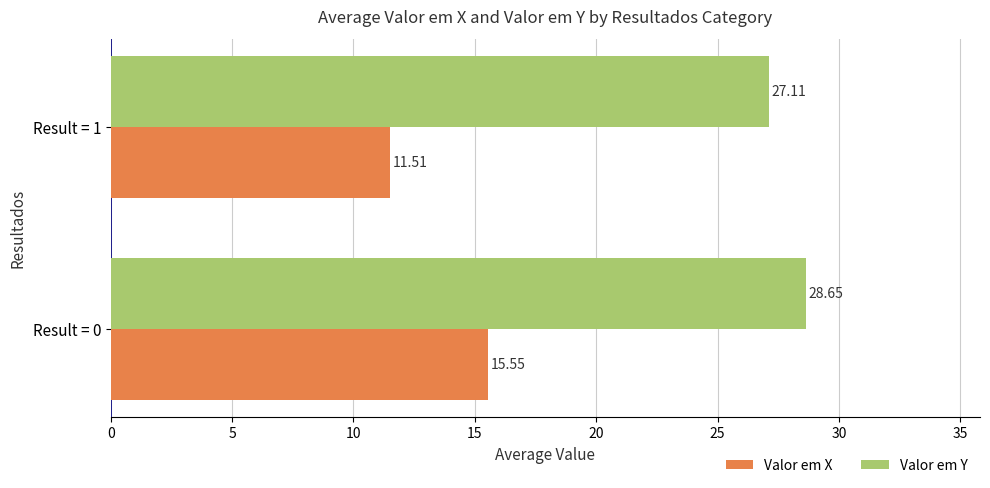

Rank the categories by Valor em X value from highest to lowest.

Result = 0, Result = 1